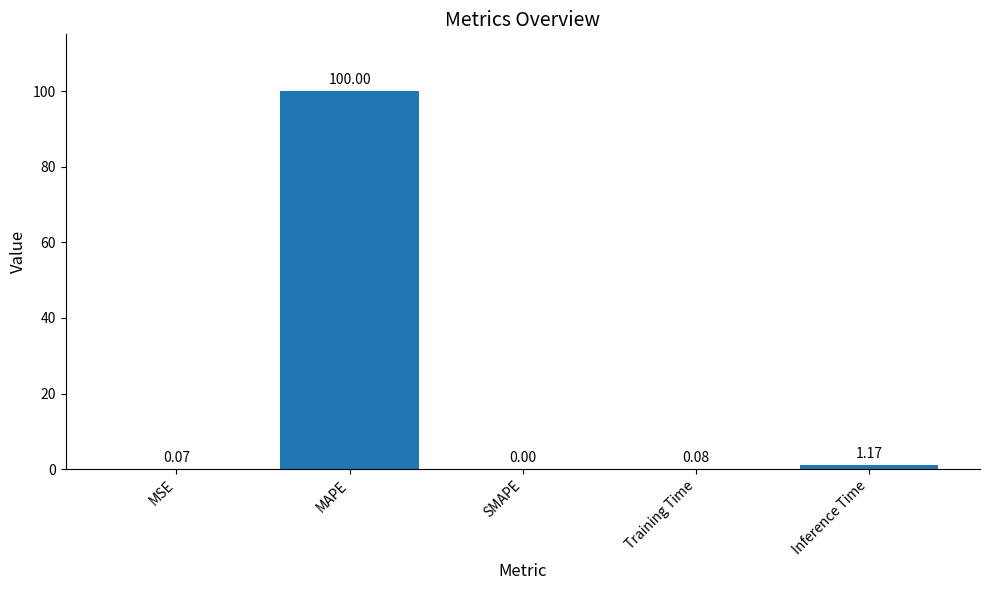

What is the average value?

20.3